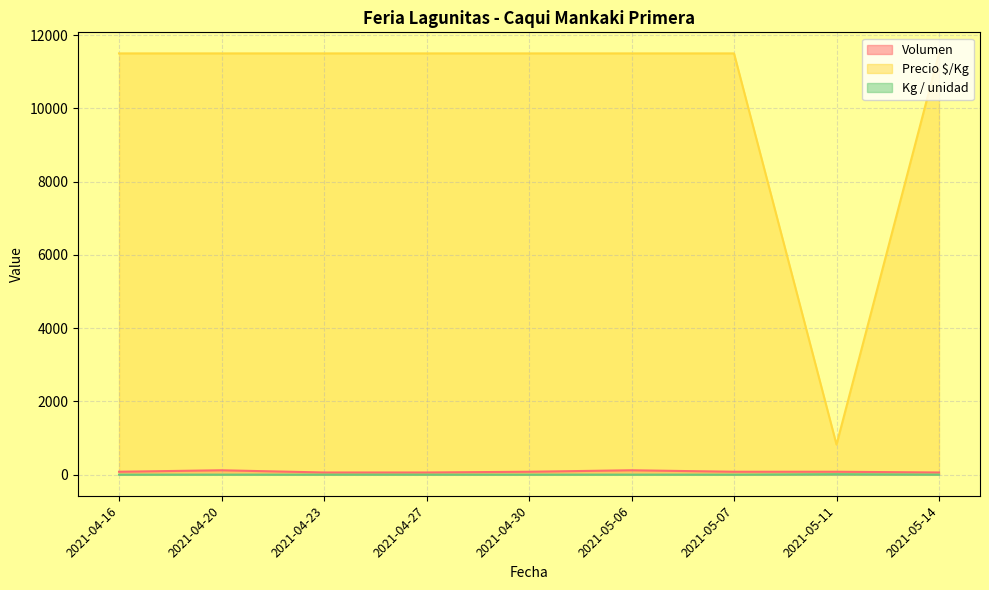

Rank the categories by Precio $/Kg value from lowest to highest.

2021-05-11, 2021-04-16, 2021-04-20, 2021-04-23, 2021-04-27, 2021-04-30, 2021-05-06, 2021-05-07, 2021-05-14